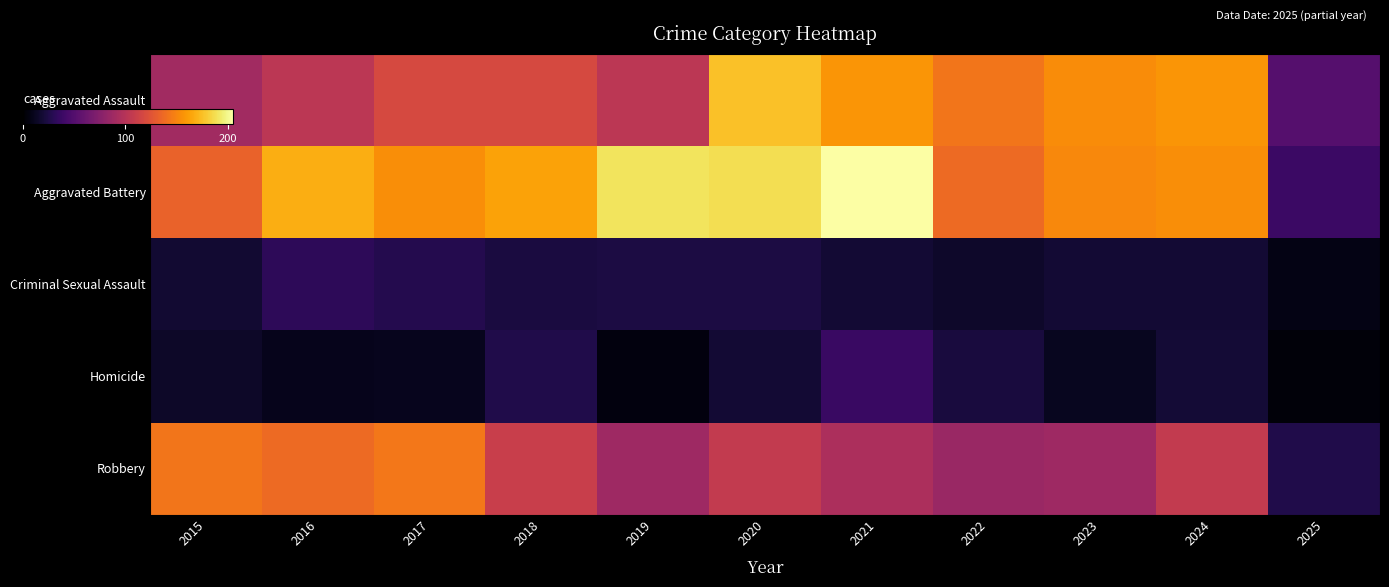

Which series has the largest total across all categories?

Aggravated Battery